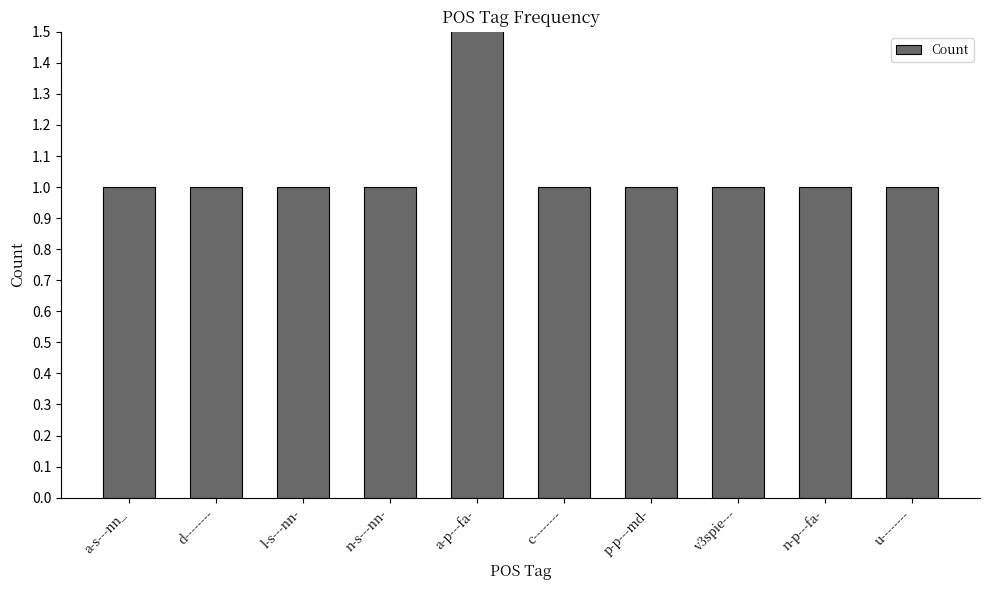

How many bars are there in total?

10